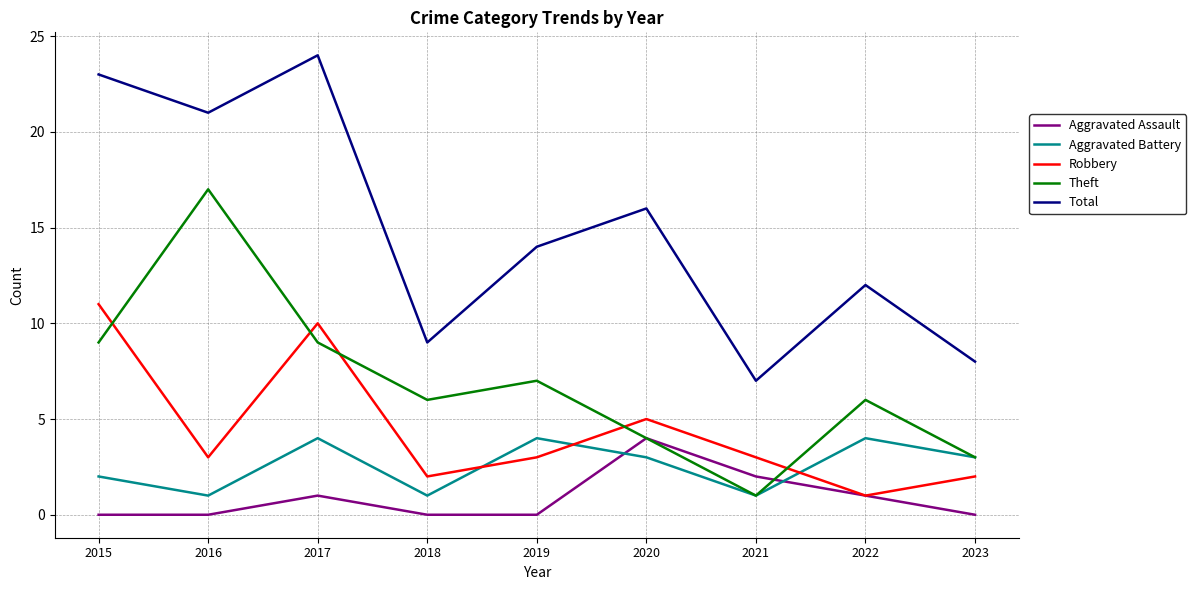

True or false: Total has a value of 13 at 2016.

False